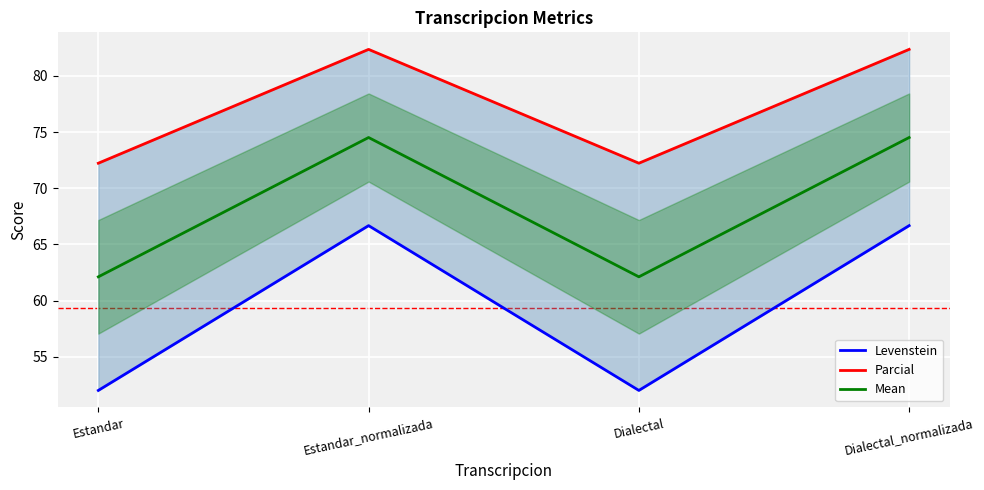

How many data points in Levenstein are less than 66?

2